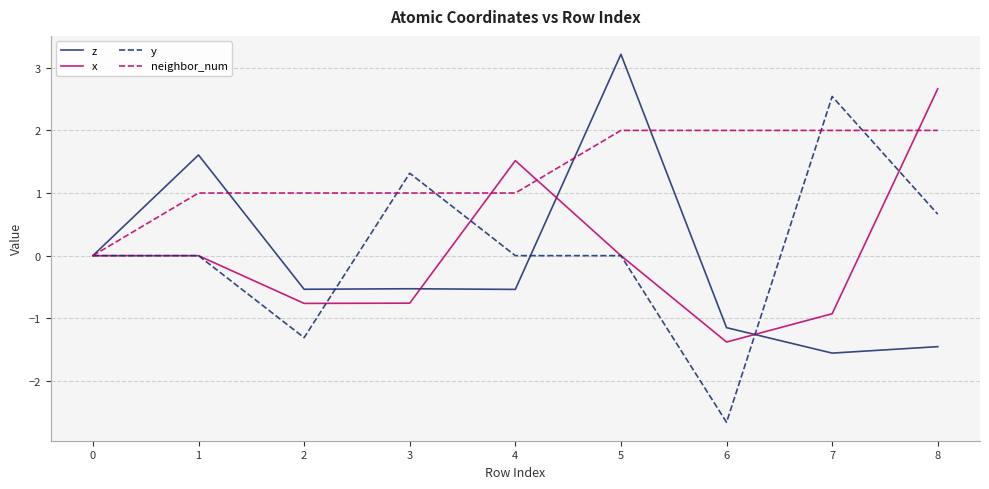

Is it true that z equals 1.0 at 1?

False